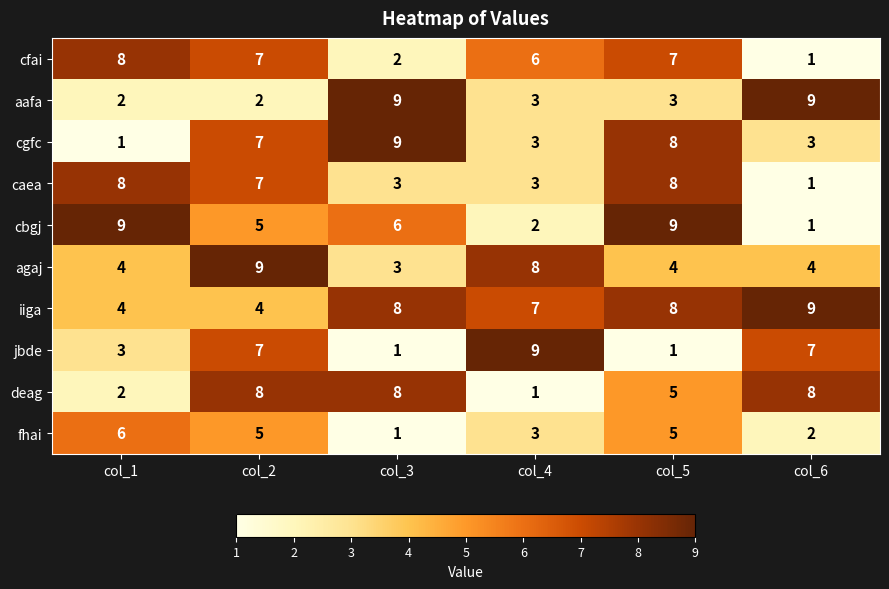

What is the sum of all jbde values?

28